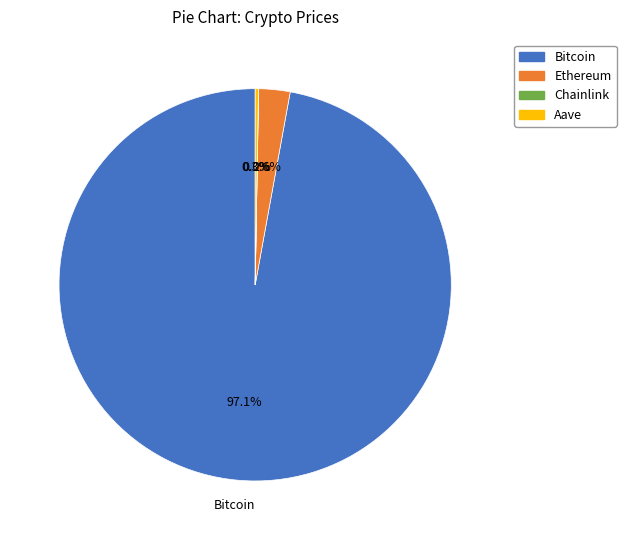

The Ethereum slice represents 11% of the pie. True or false?

False